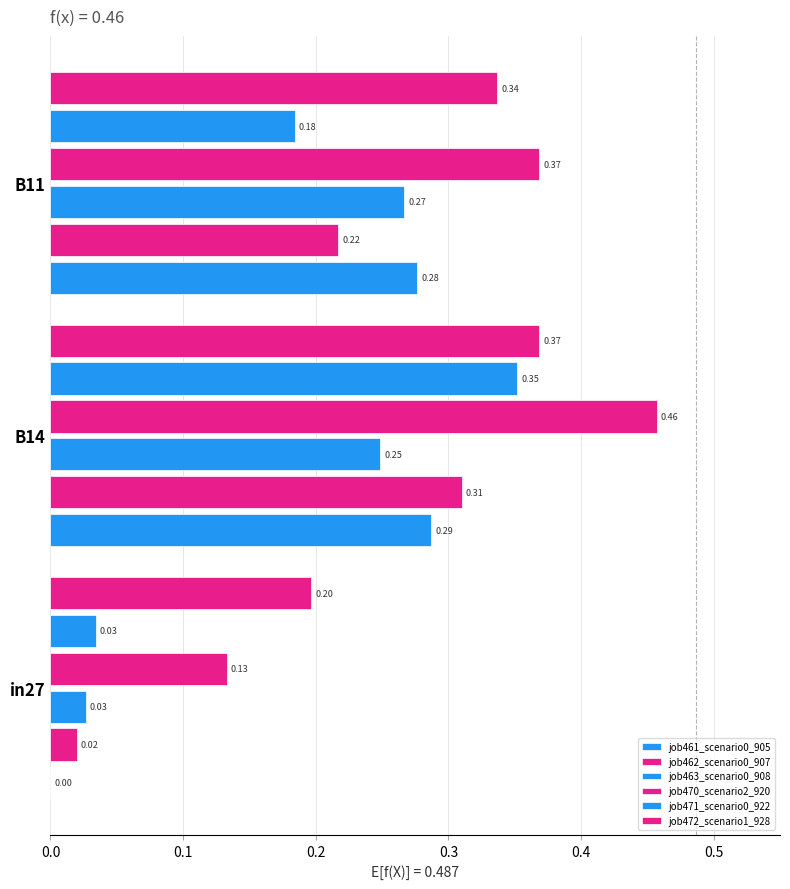

How many data points does each series have?

3